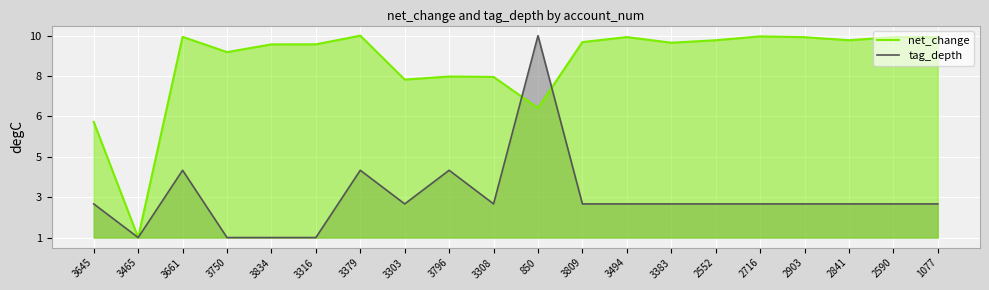

What is the minimum value shown in the chart?

1.0